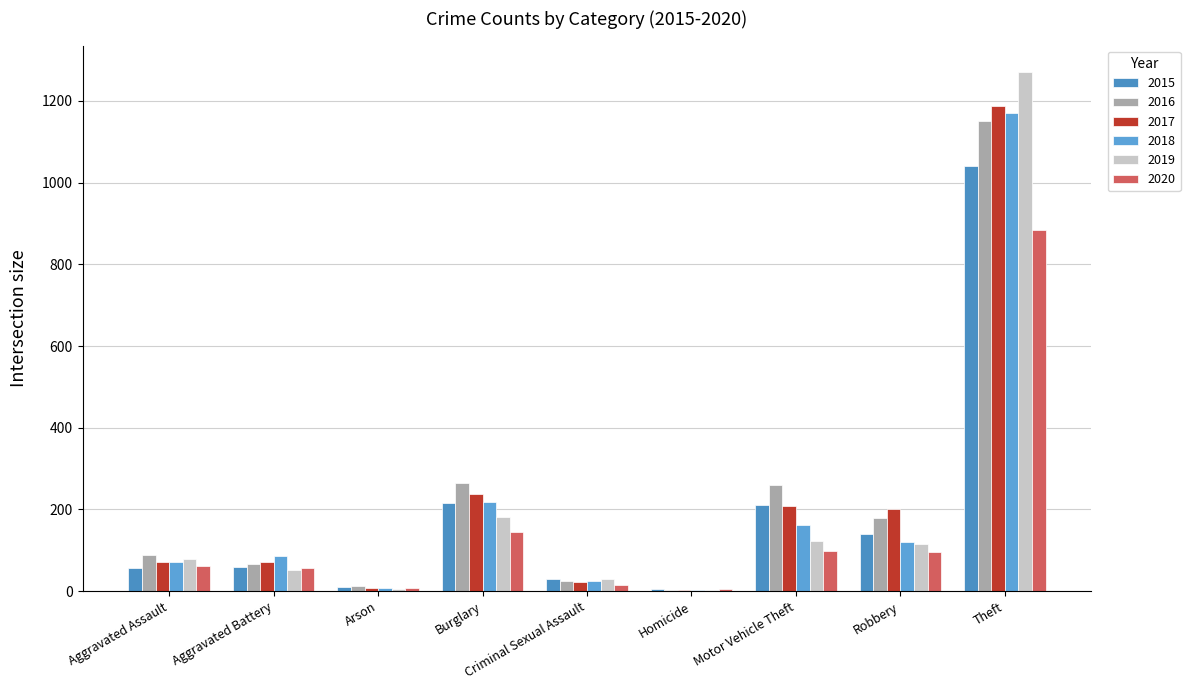

At which label does 2015 first exceed 60?

Burglary